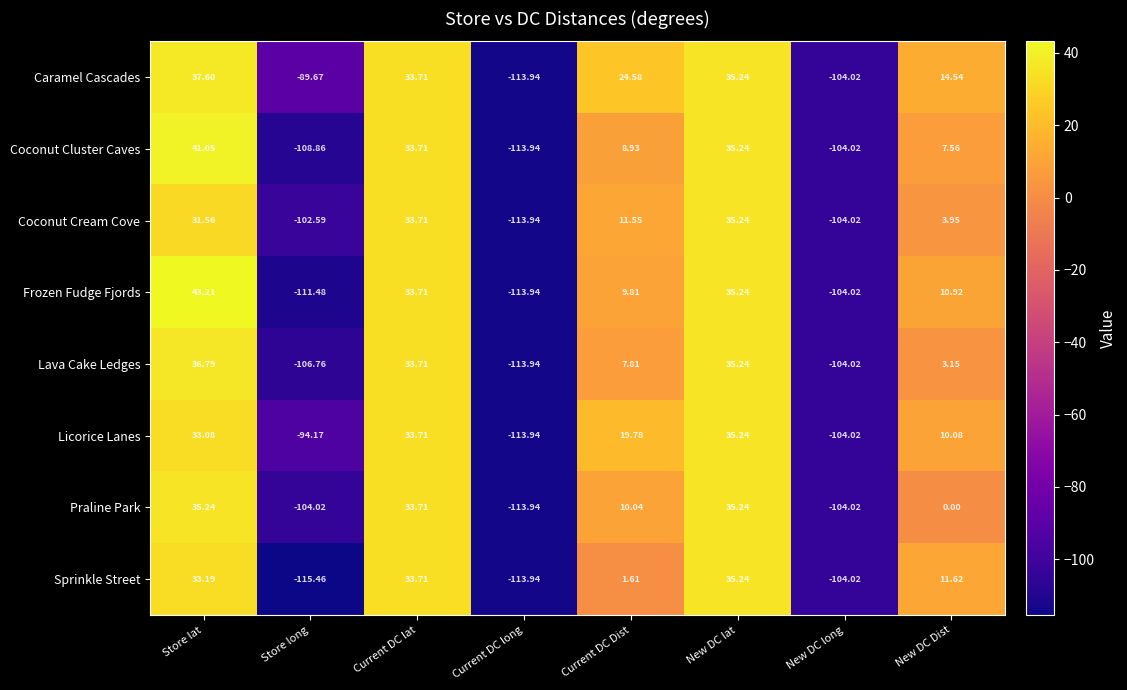

List the labels in order of Coconut Cluster Caves value, smallest first.

Current DC long, Store long, New DC long, New DC Dist, Current DC Dist, Current DC lat, New DC lat, Store lat